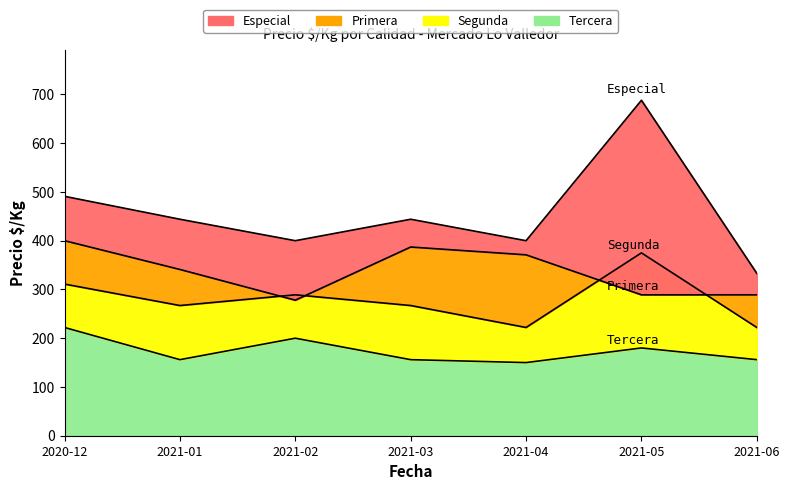

Which series has the largest range (max minus min)?

Especial